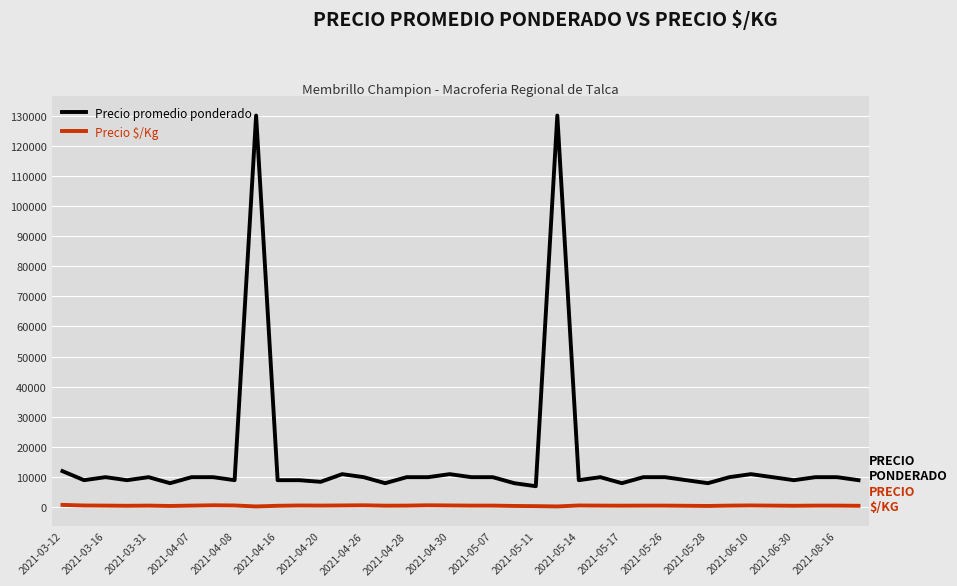

How many lines are shown in the chart?

2